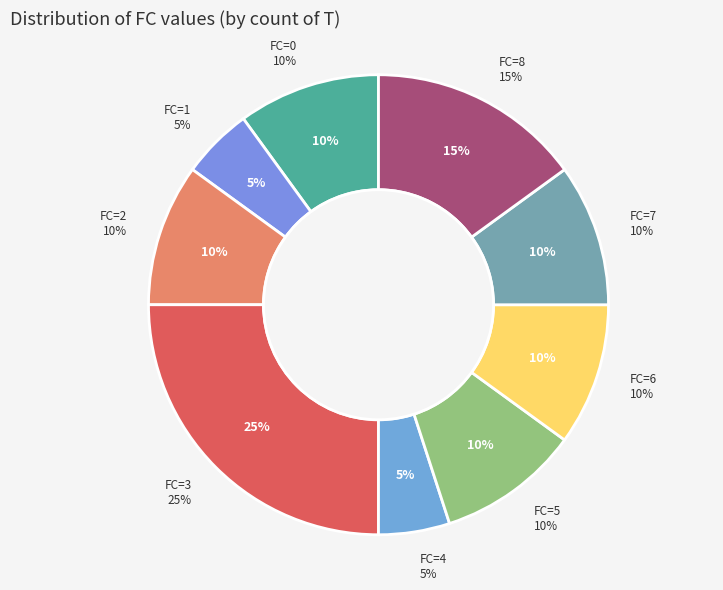

Is 2 the majority of the pie?

No